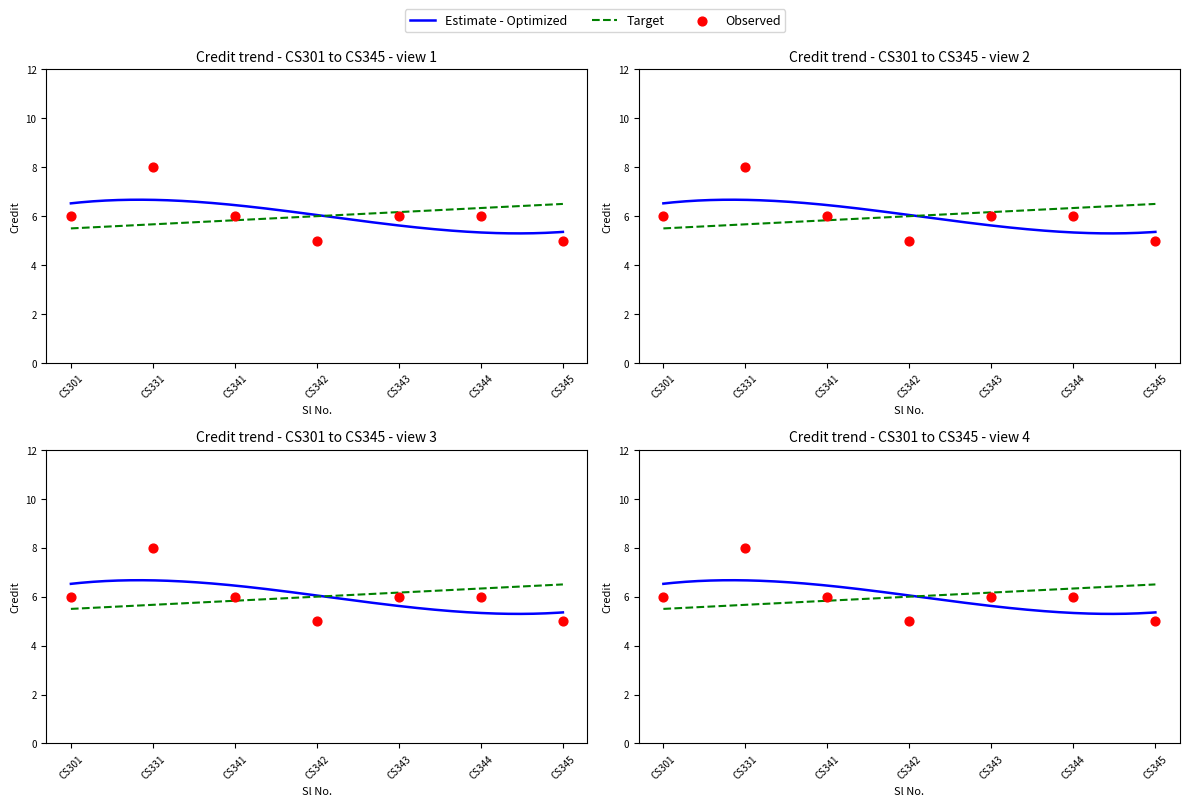

What is the ratio of the value at CS301 to the value at CS341?

1.0